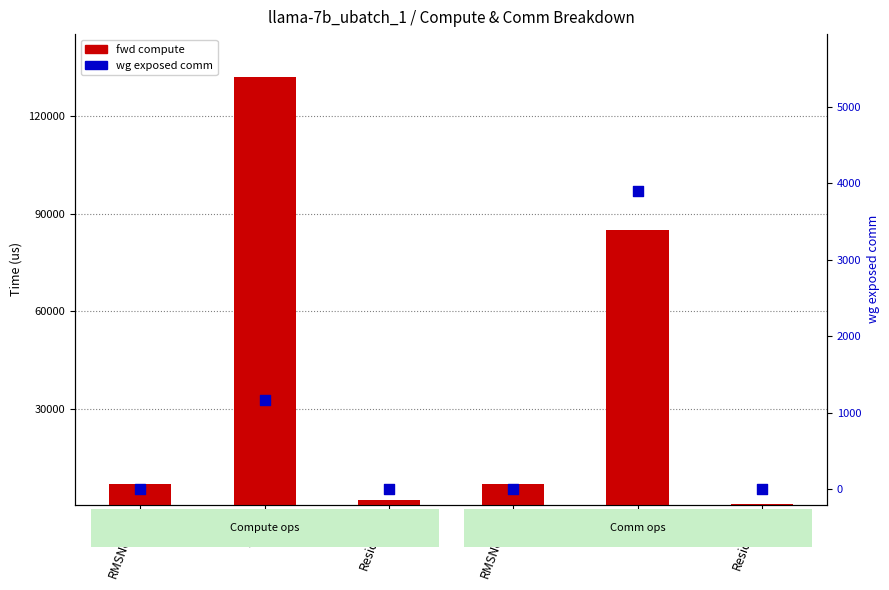

At how many categories does at least one series exceed 111707?

1